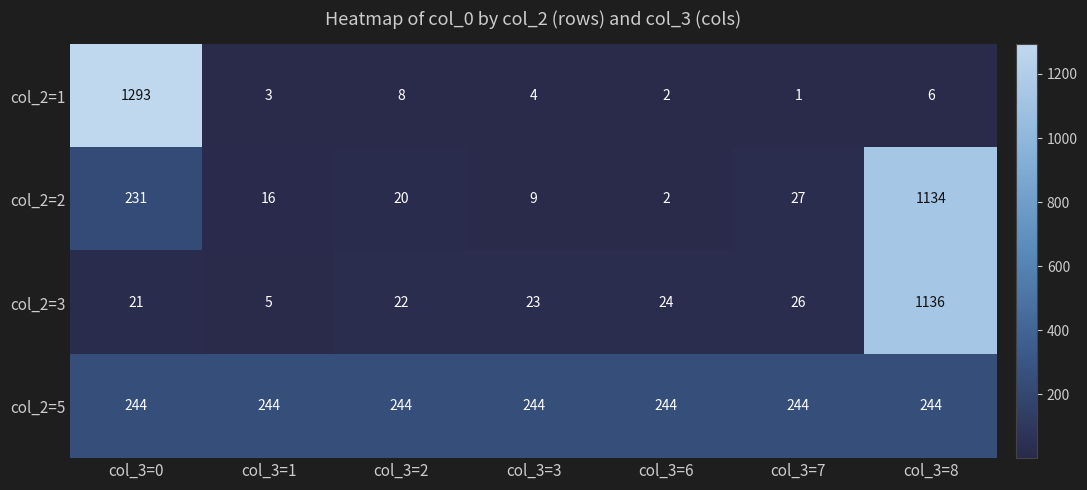

True or false: col_2=5 has a value of 160 at col_3=7.

False